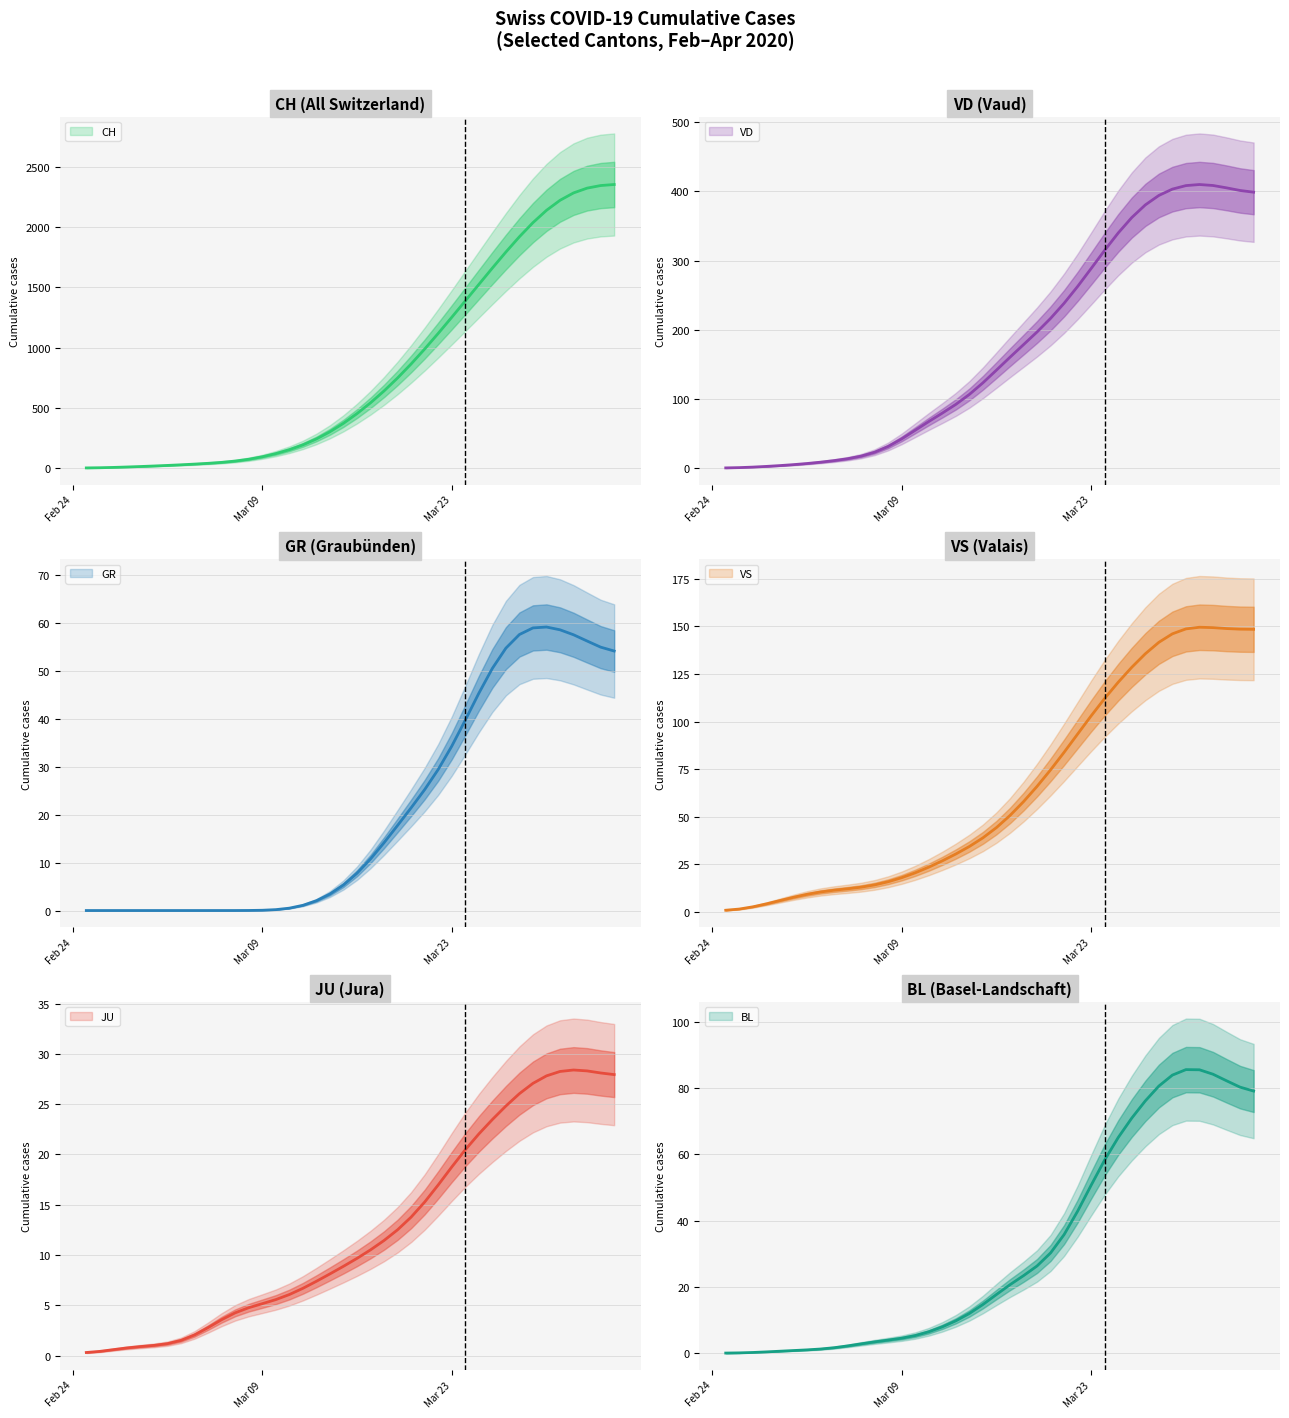

What is the difference between the second highest and minimum values in the BL series?

85.5